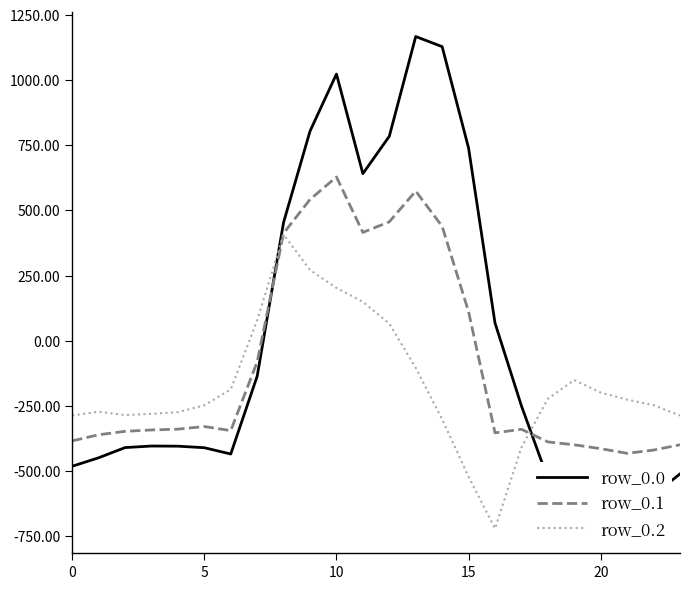

Is it true that row_0.2 equals -104.4 at 13?

True